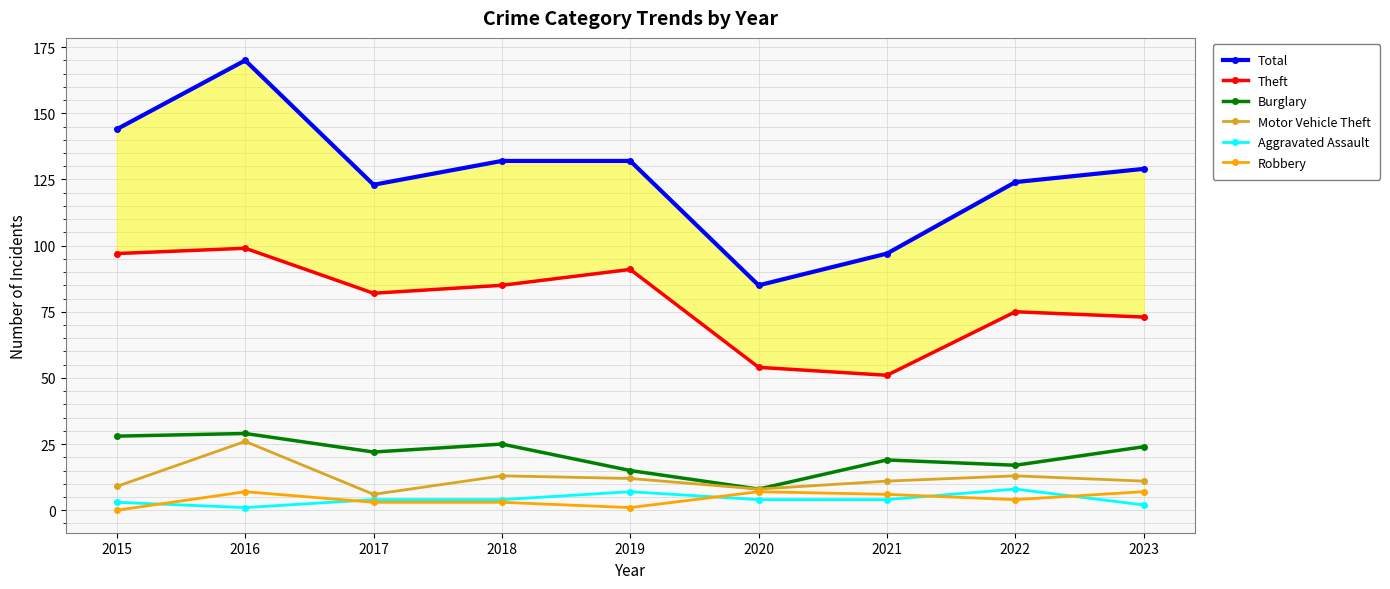

What is the minimum value for Theft?

51